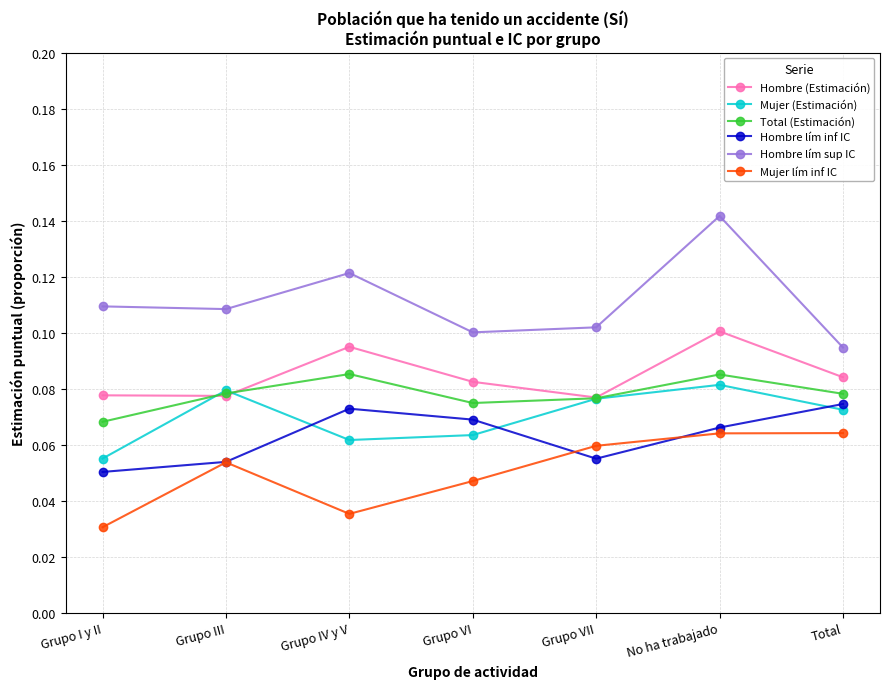

Where is Mujer lím inf IC nearest to the value 0?

Grupo I y II